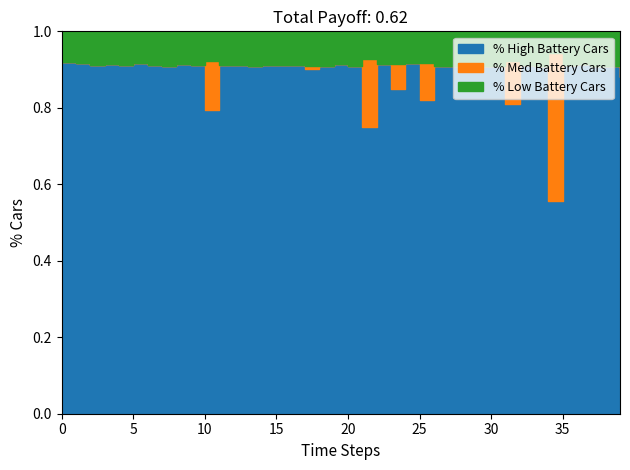

Which has a higher value, 6 or 20?

20